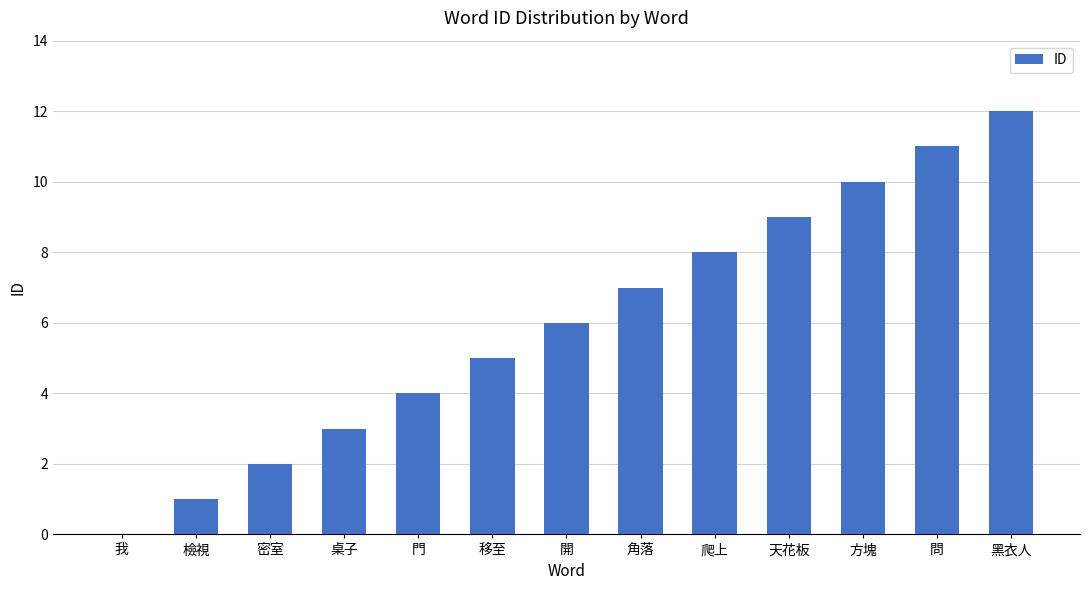

What is the sum of all values?

78